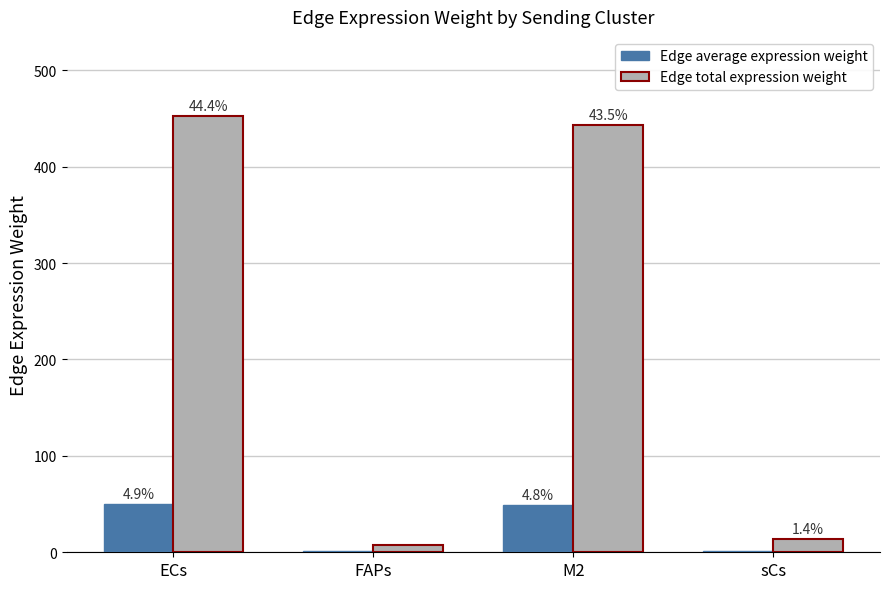

What is the approximate value of Edge average expression weight at FAPs?

0.9